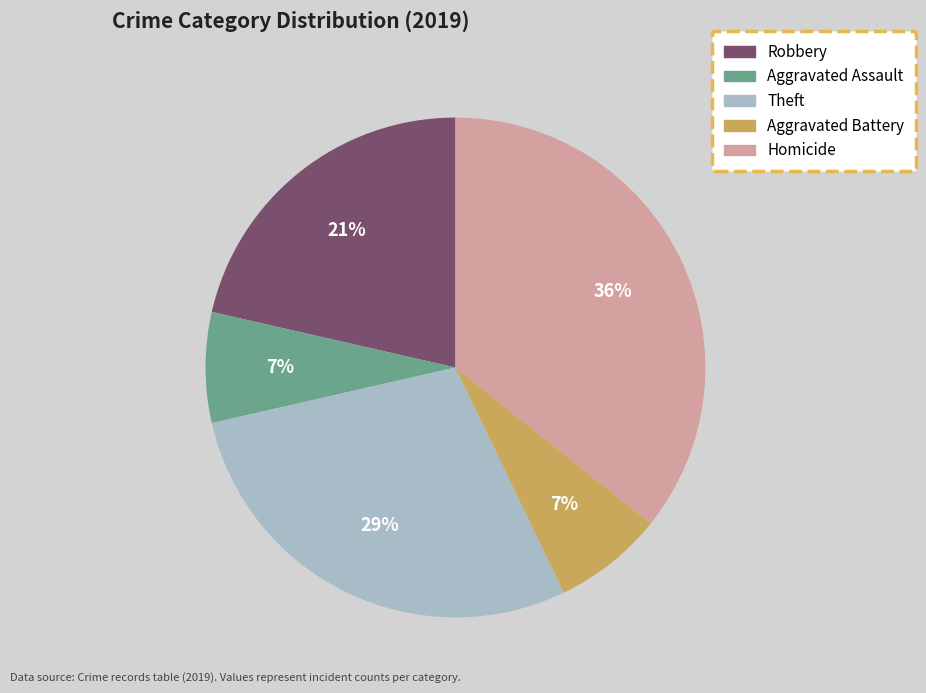

What percentage is the Aggravated Battery slice, to the nearest percent?

7%